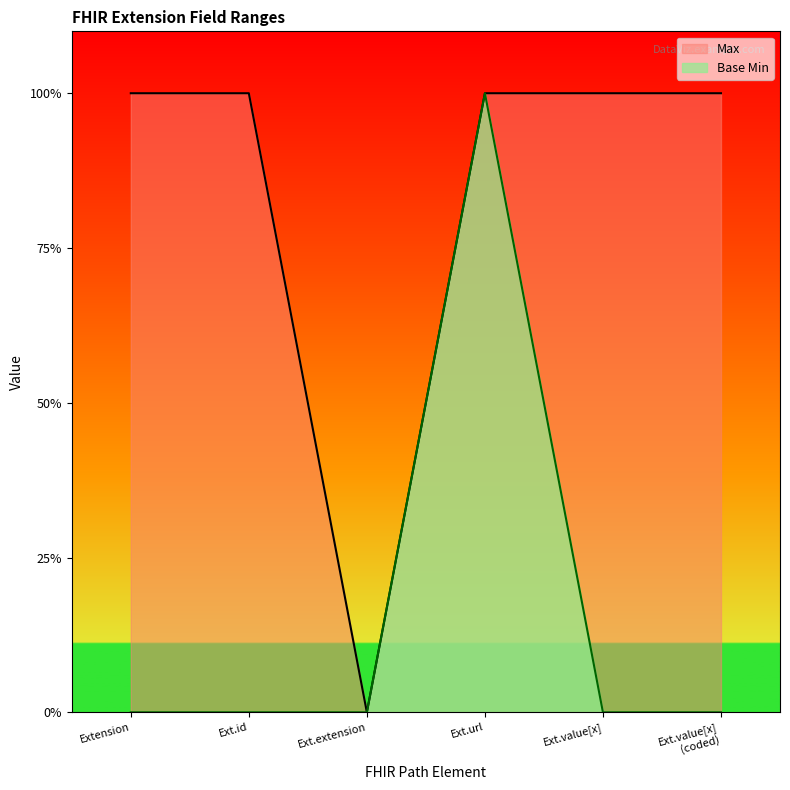

Is it true that Base Min equals 0 at Ext.value[x]?

True